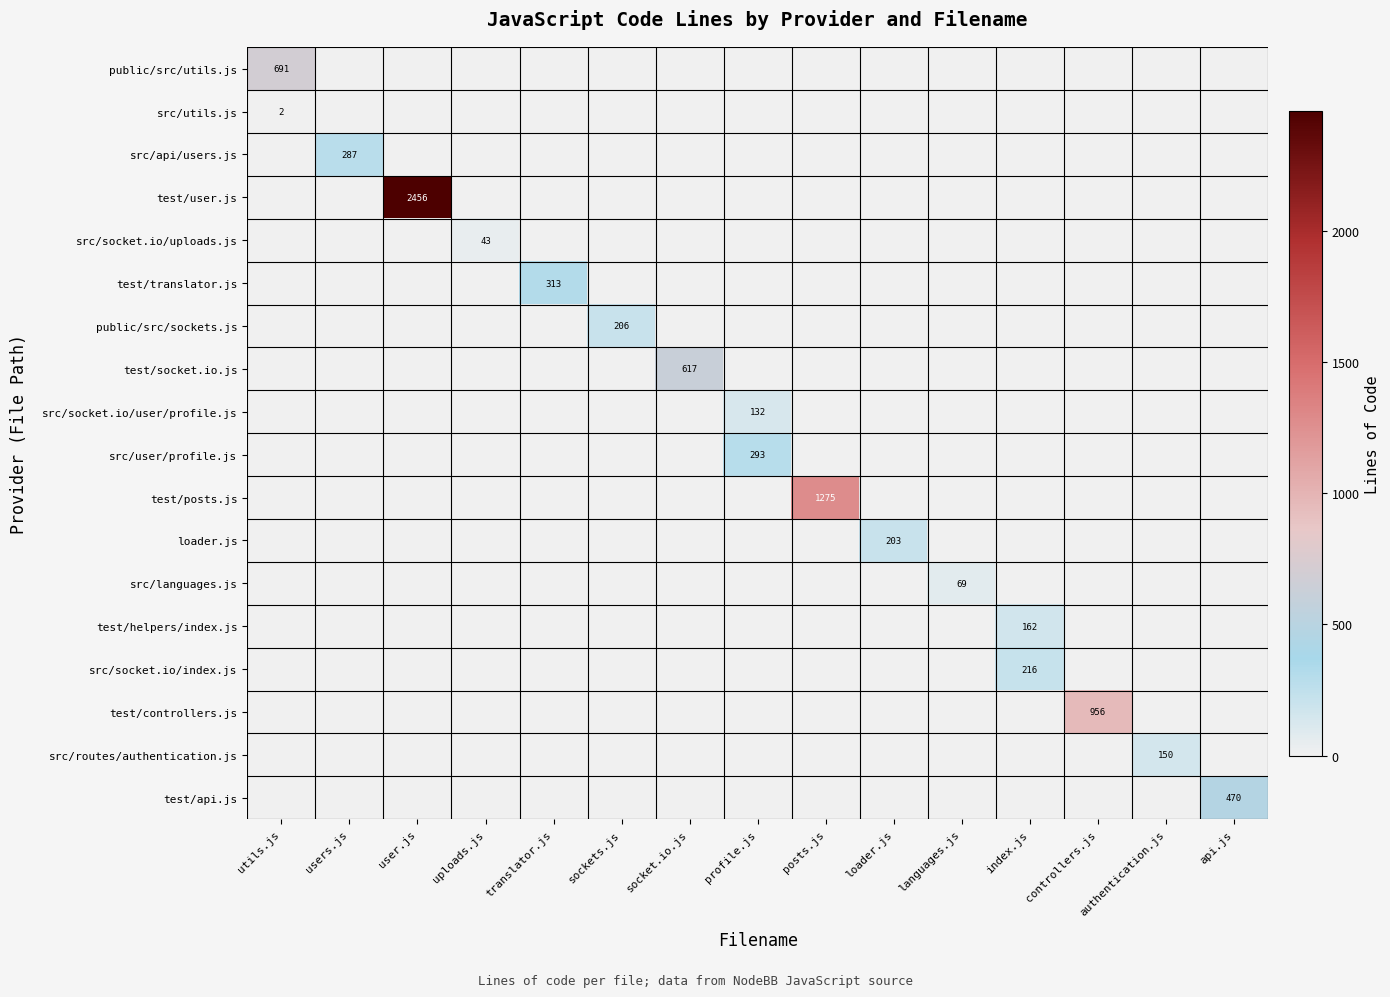

List the labels in order of src/user/profile.js value, largest first.

profile.js, utils.js, users.js, user.js, uploads.js, translator.js, sockets.js, socket.io.js, posts.js, loader.js, languages.js, index.js, controllers.js, authentication.js, api.js